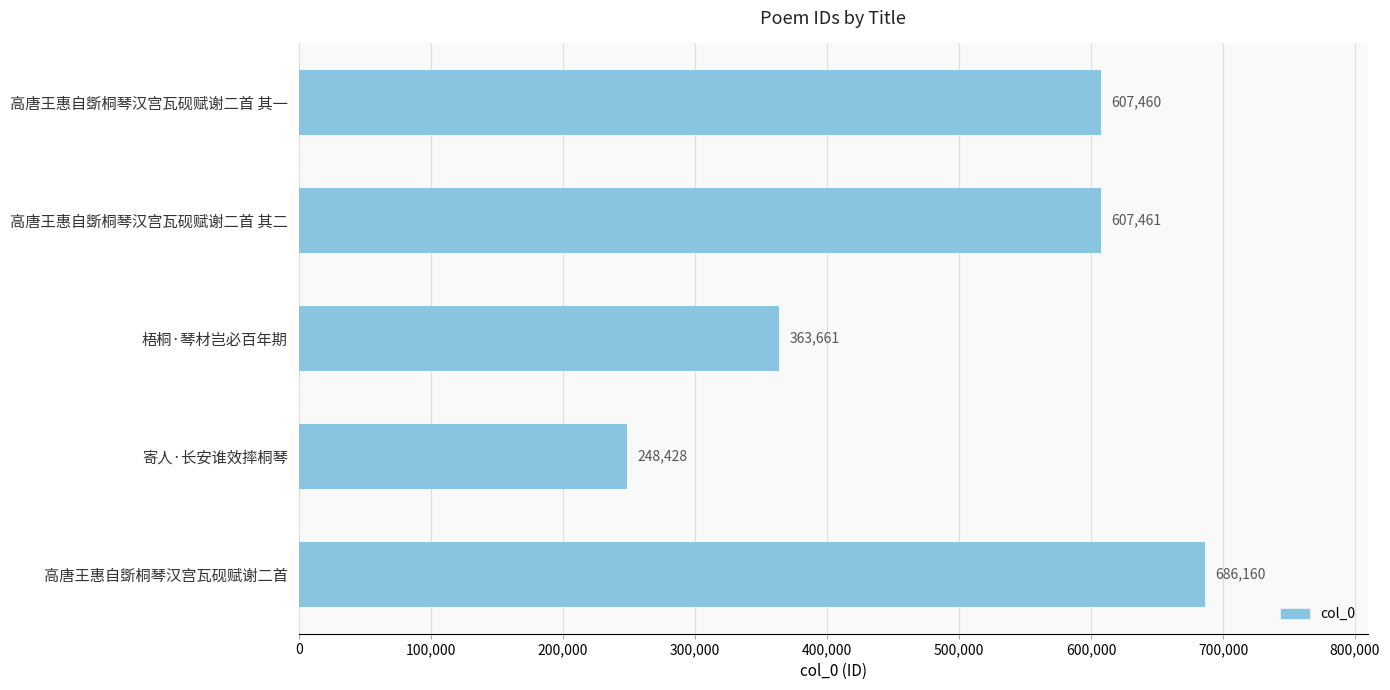

What is the greatest value displayed?

686160